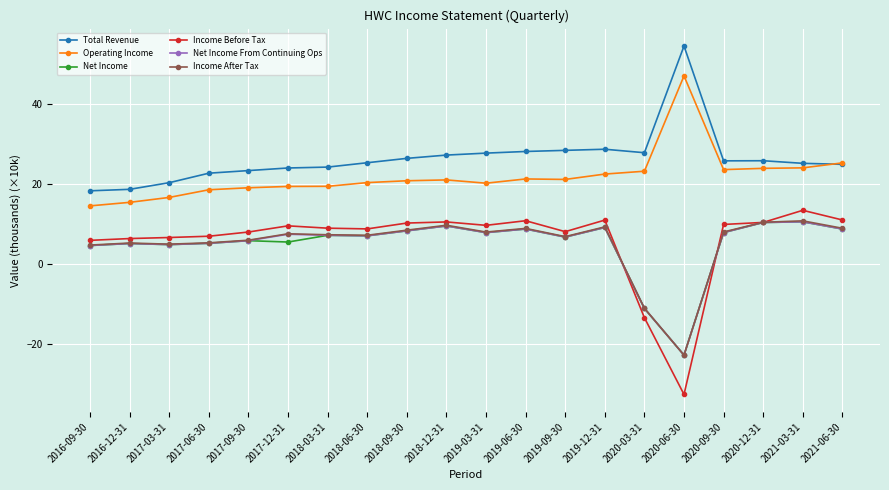

Which label corresponds to the smallest value in the chart?

2020-06-30